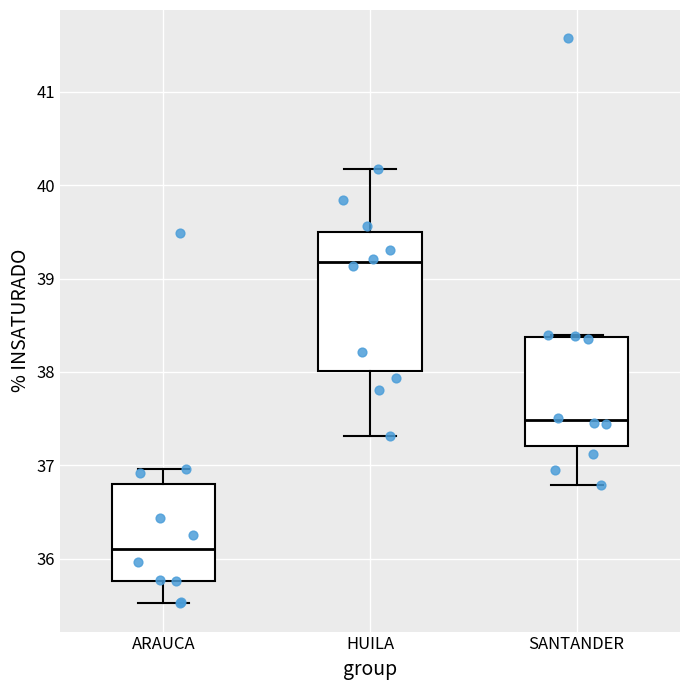

Which box has the lowest median line?

ARAUCA